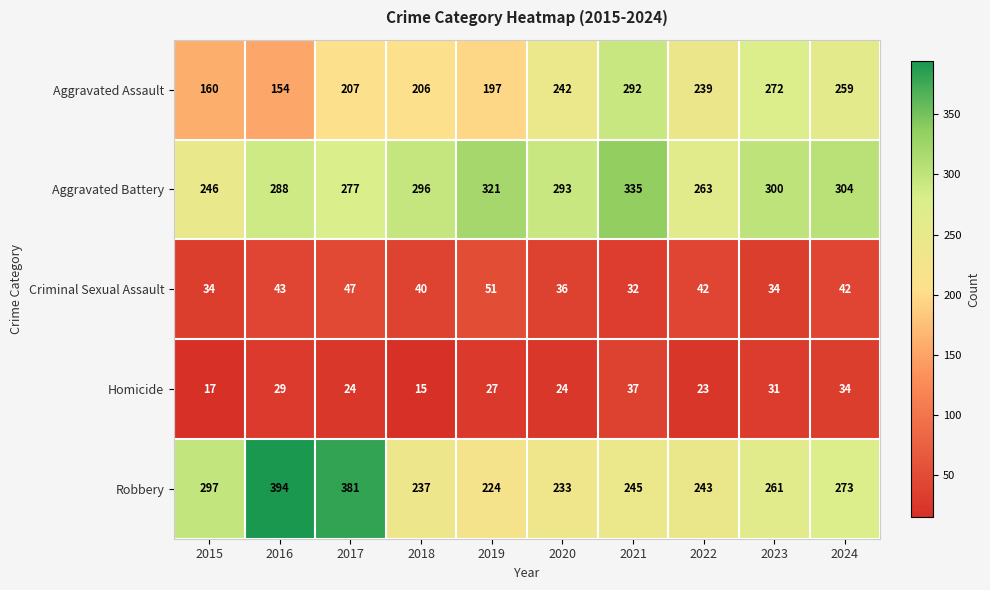

What is the sum of all Criminal Sexual Assault values?

401